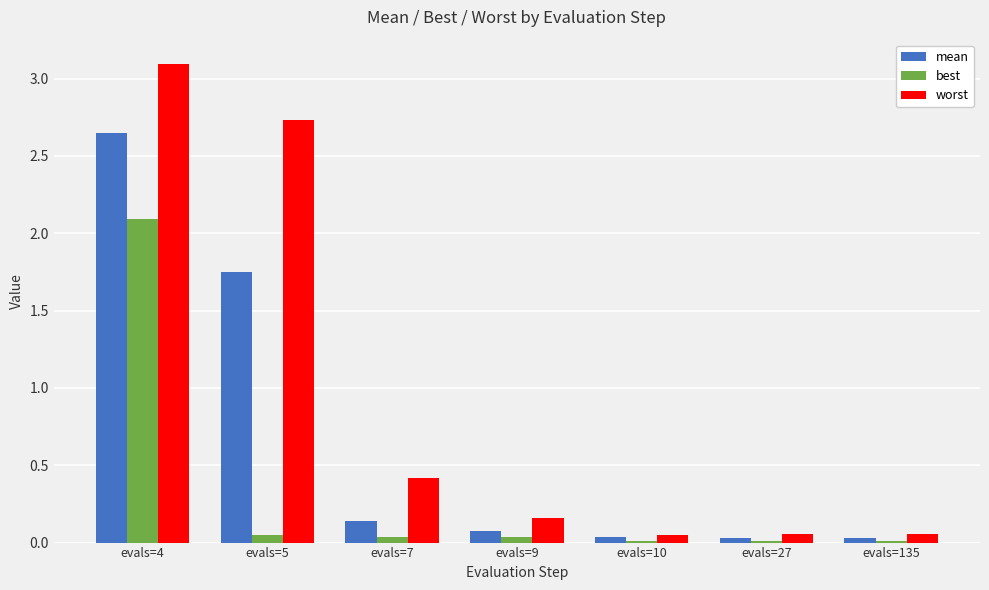

What is the value of the worst bar at the 3rd from the left?

0.4